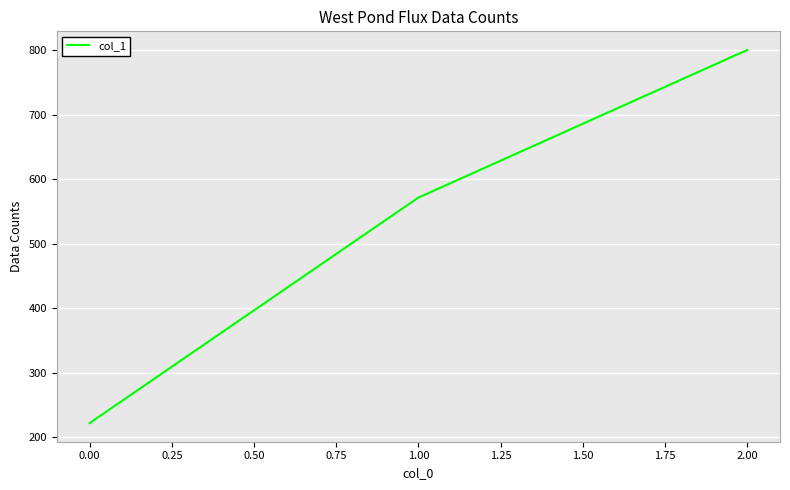

What is the approximate value at 1.00?

571.4